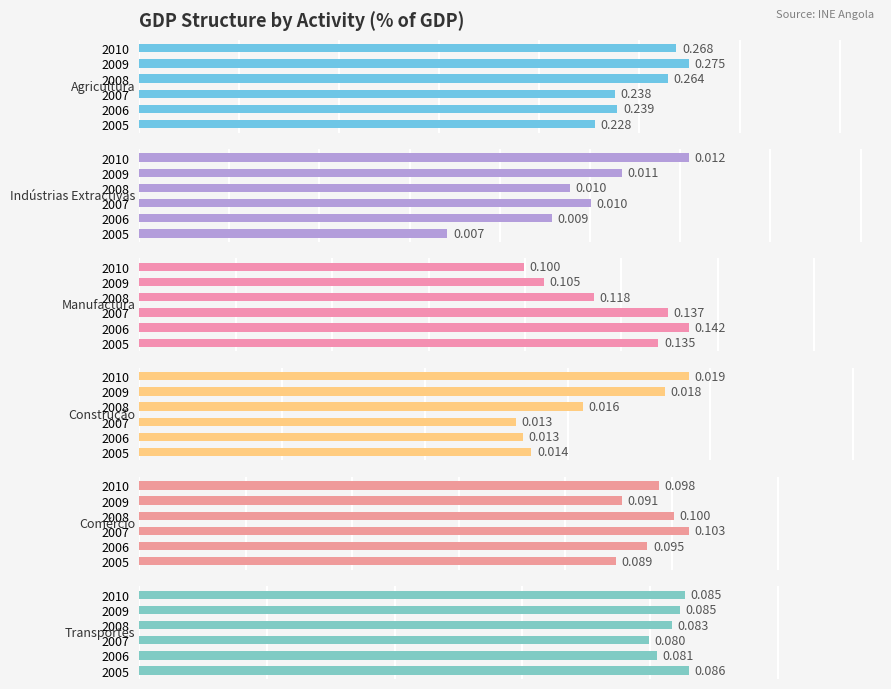

Between 2010 and 2005, which is larger?

2010